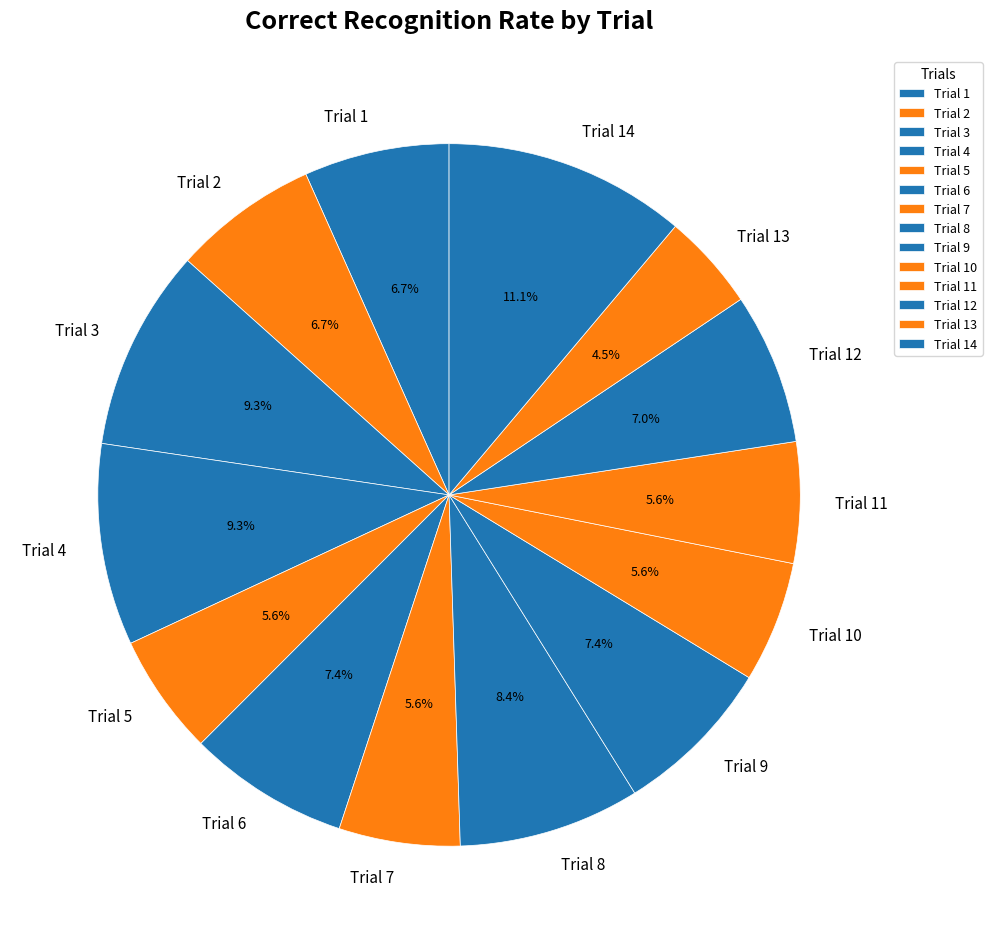

True or false: Trial 9 accounts for 7% of the total.

True